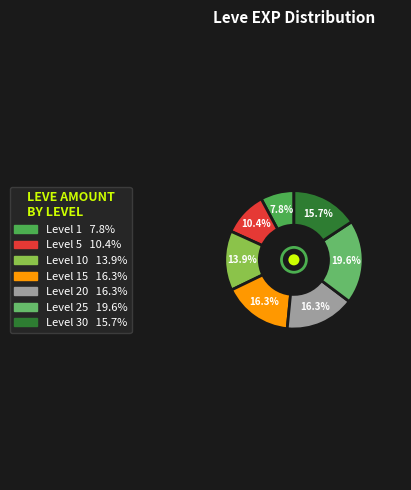

How many segments does this pie chart have?

7